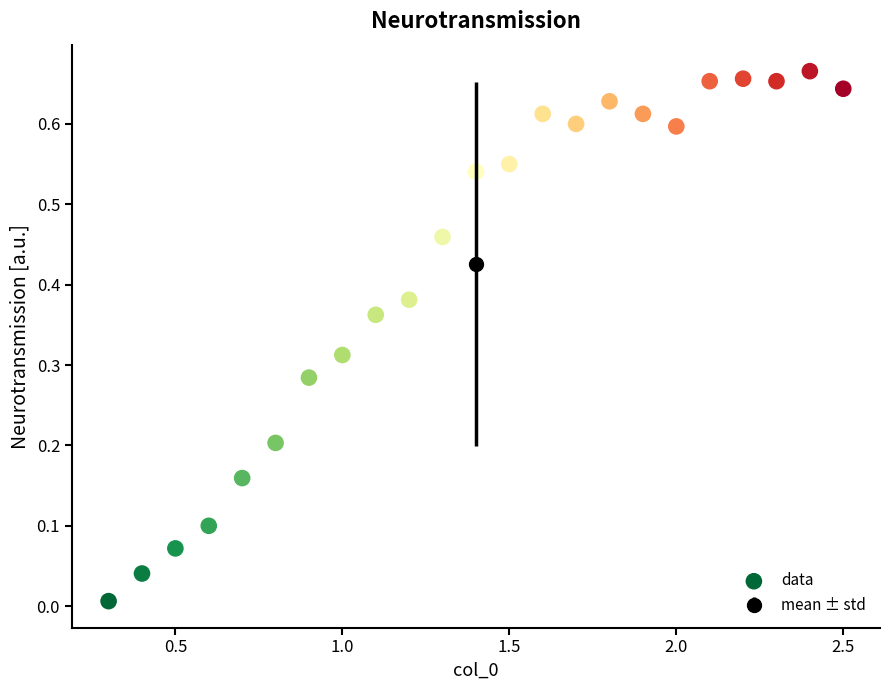

What is the range of X values (max minus min)?

2.2